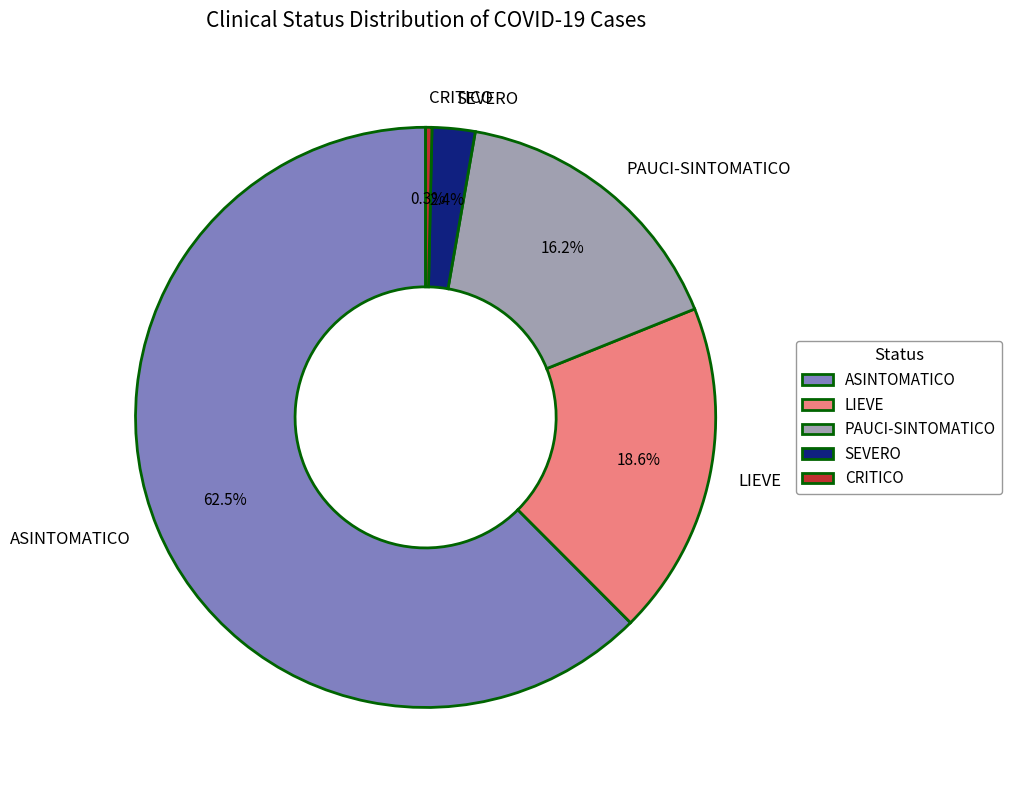

Approximately how many times larger is the value at LIEVE compared to ASINTOMATICO?

0.3